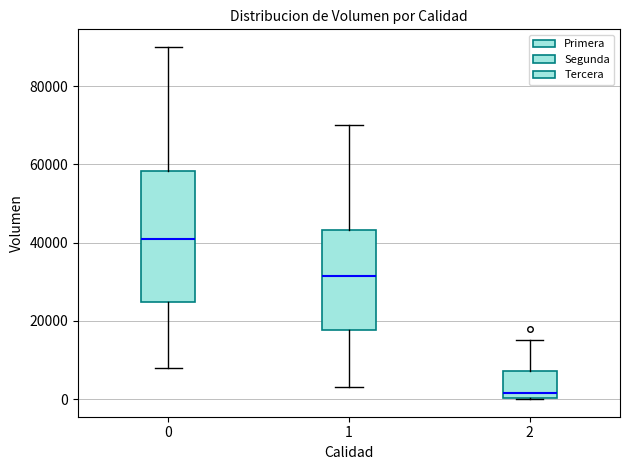

Which box's median line is the lowest?

2